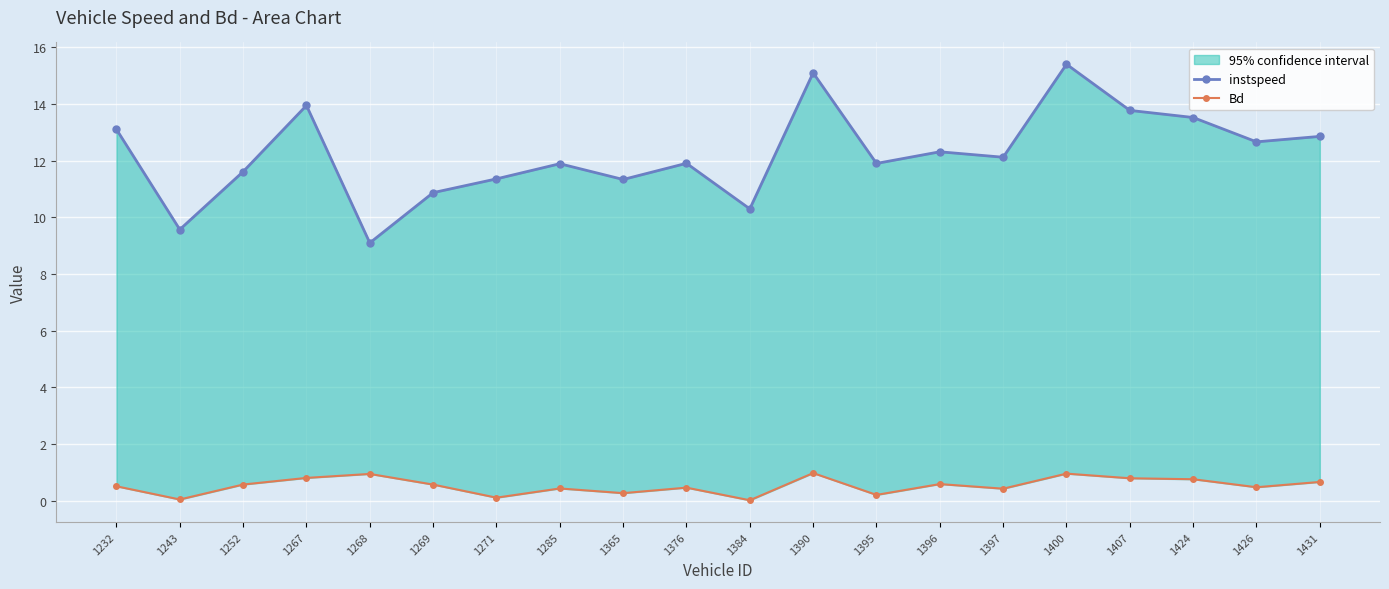

Is the value of Bd at 1267 greater than the value of instspeed at 1426?

No